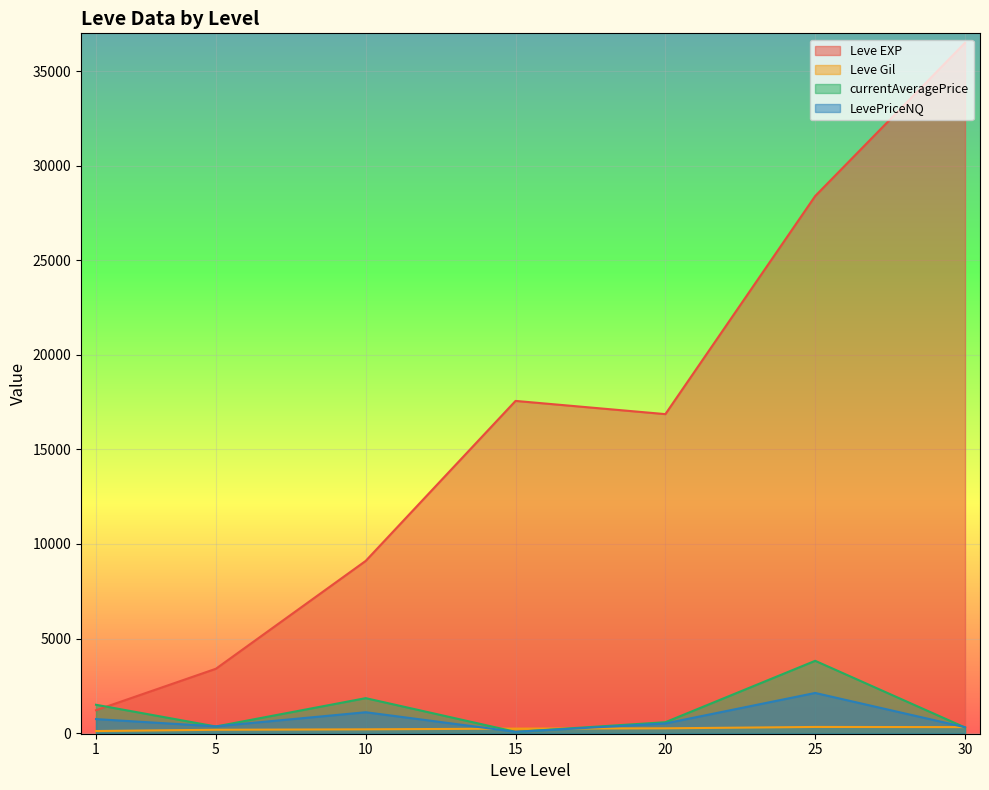

What is the minimum value for Leve EXP?

1213.3